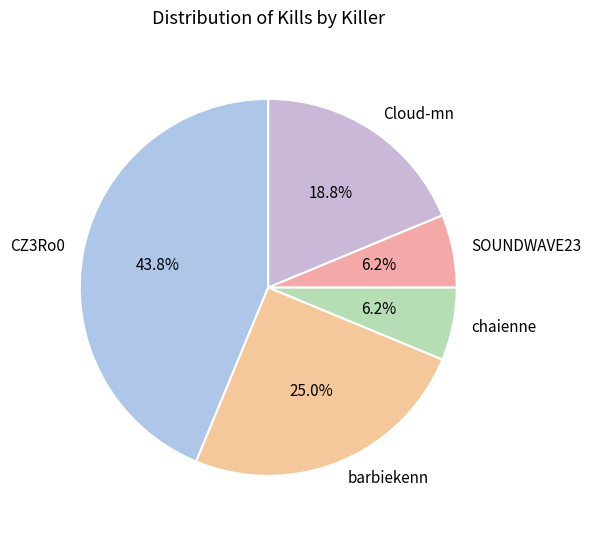

The chaienne slice represents 6% of the pie. True or false?

True